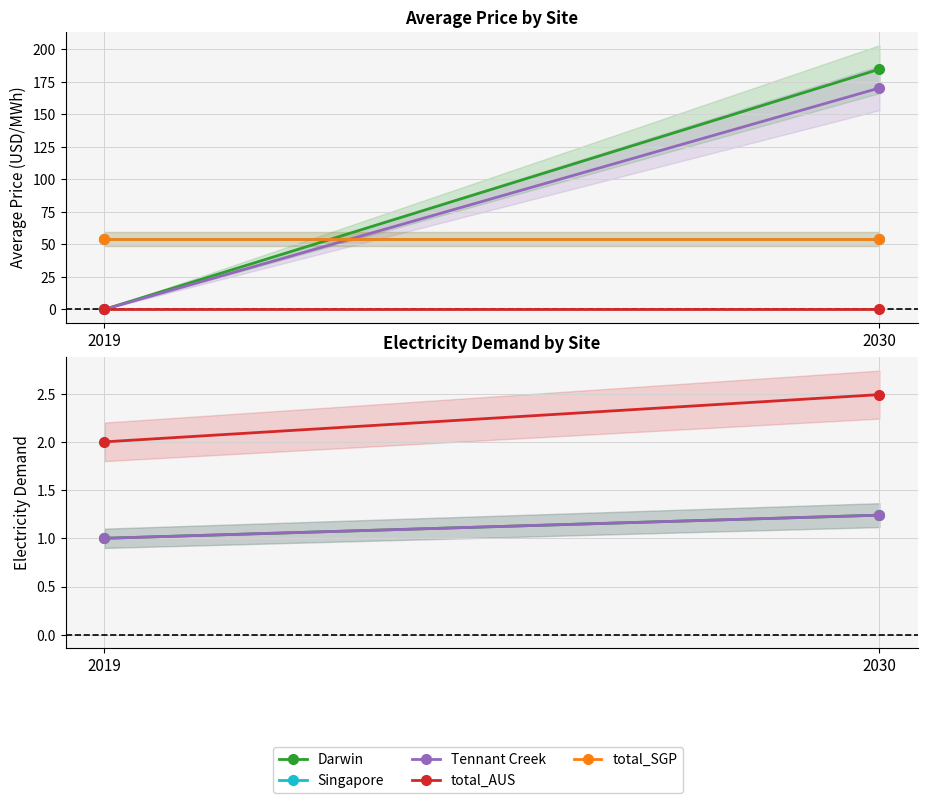

Does the chart have visible grid lines?

Yes